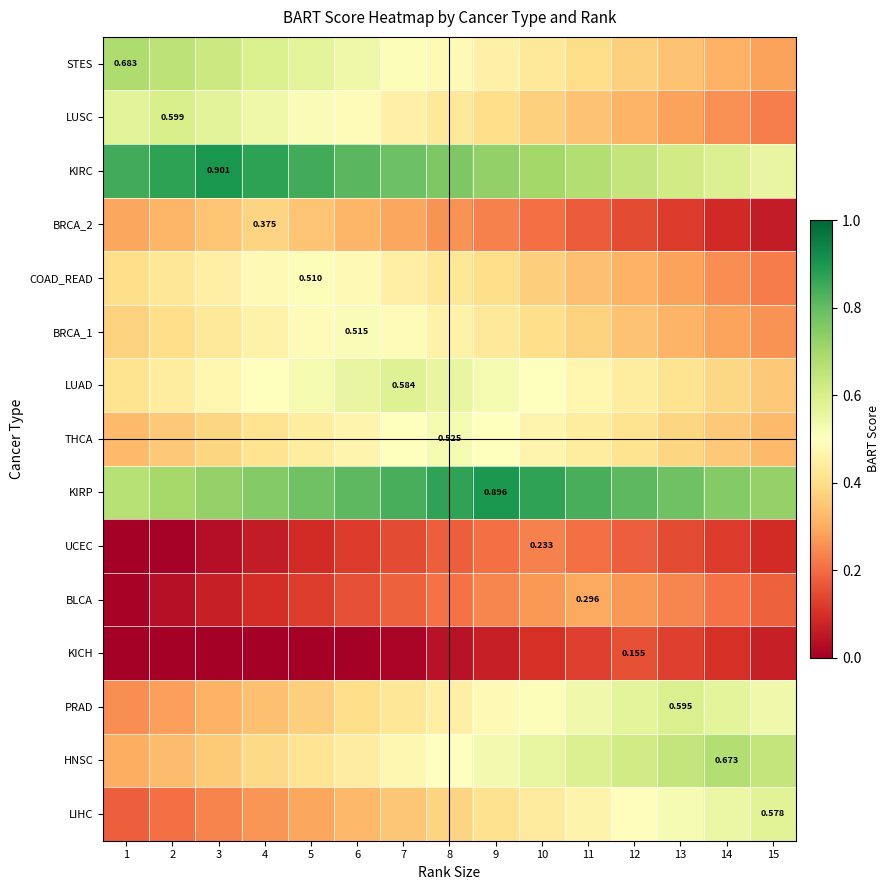

Is the value of LUAD at 8 greater than the value of HNSC at 3?

Yes